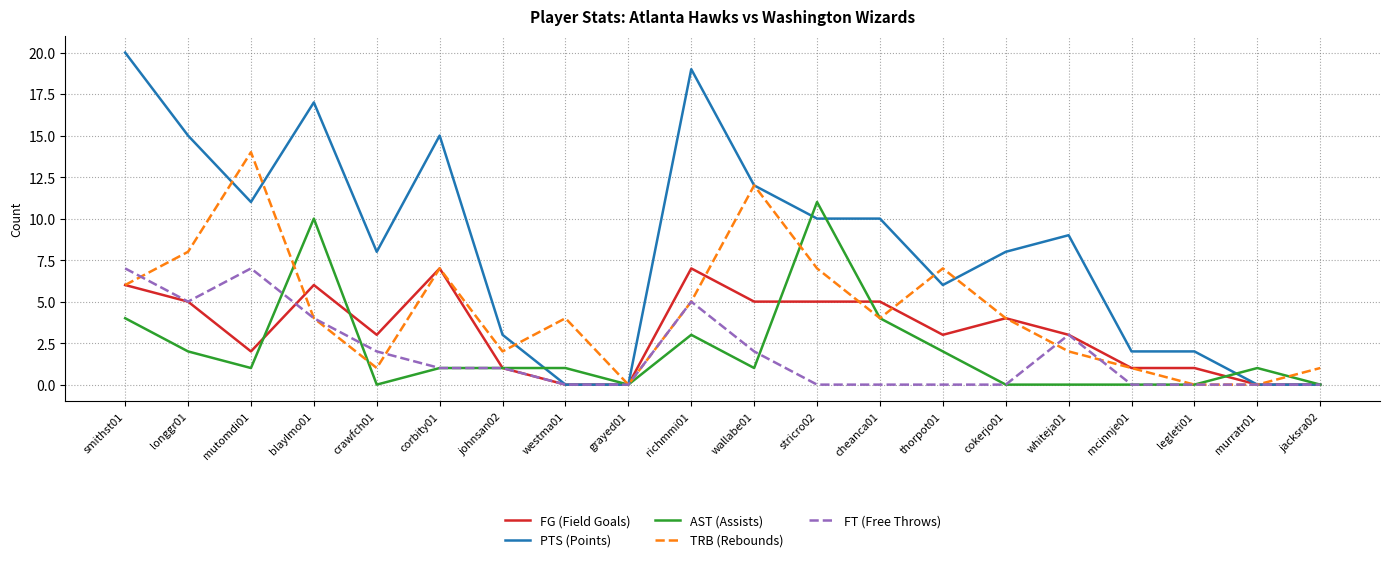

Between johnsan02 and stricro02, which series saw the biggest shift?

AST (Assists)